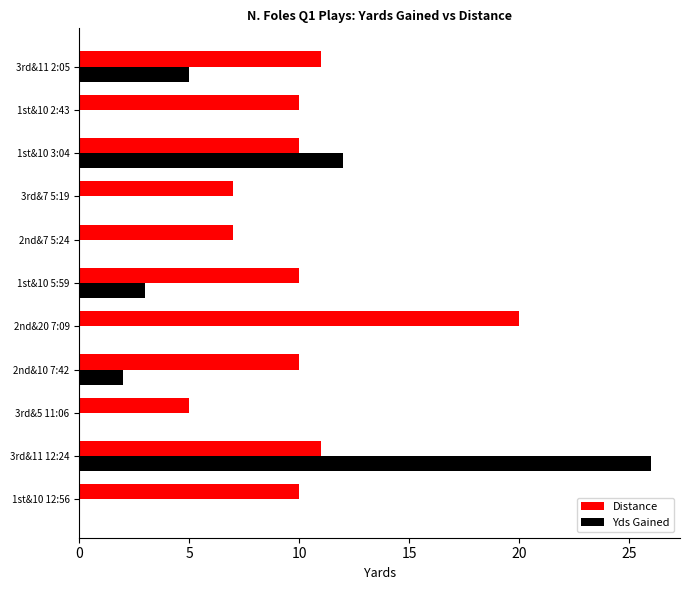

What is the highest value of the Distance series?

20